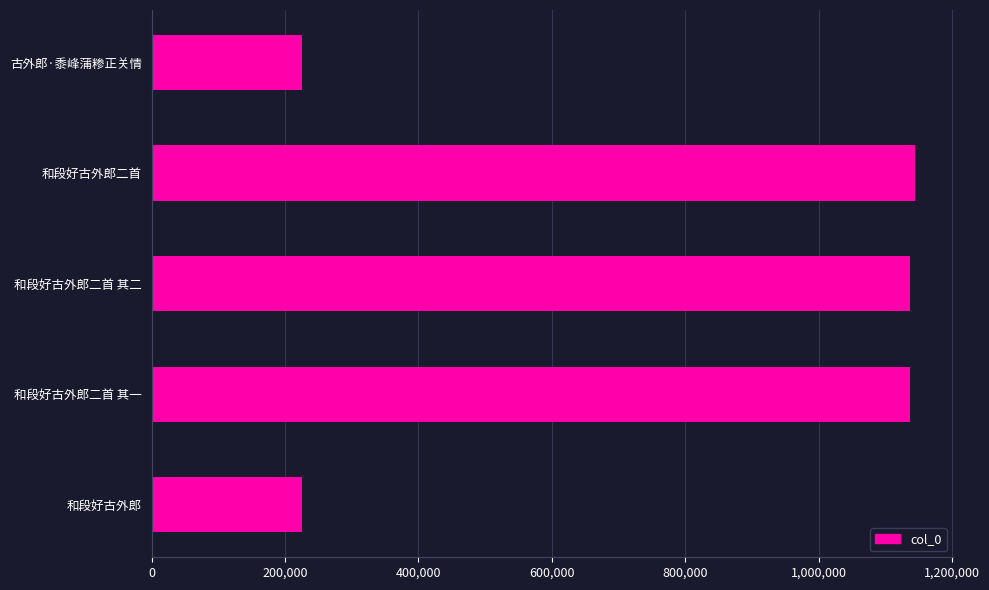

Are the bars grouped side by side (vs. stacked)?

No